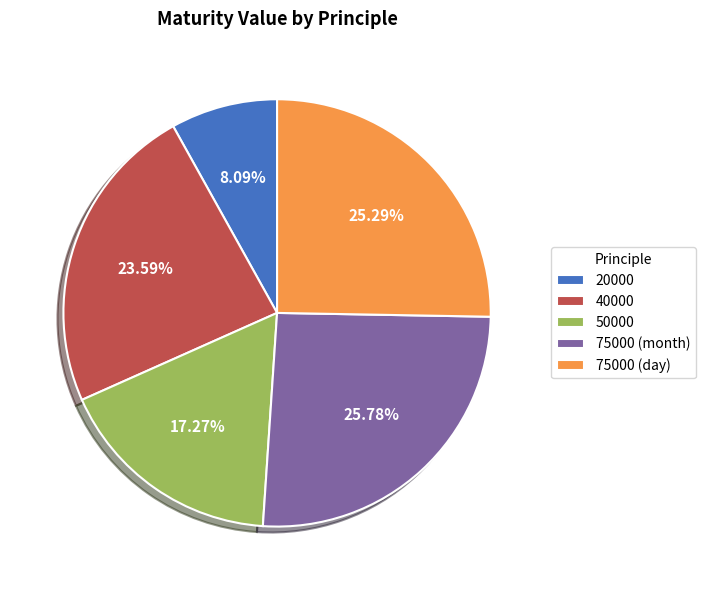

Between 40000 and 75000 (day), which is larger?

75000 (day)